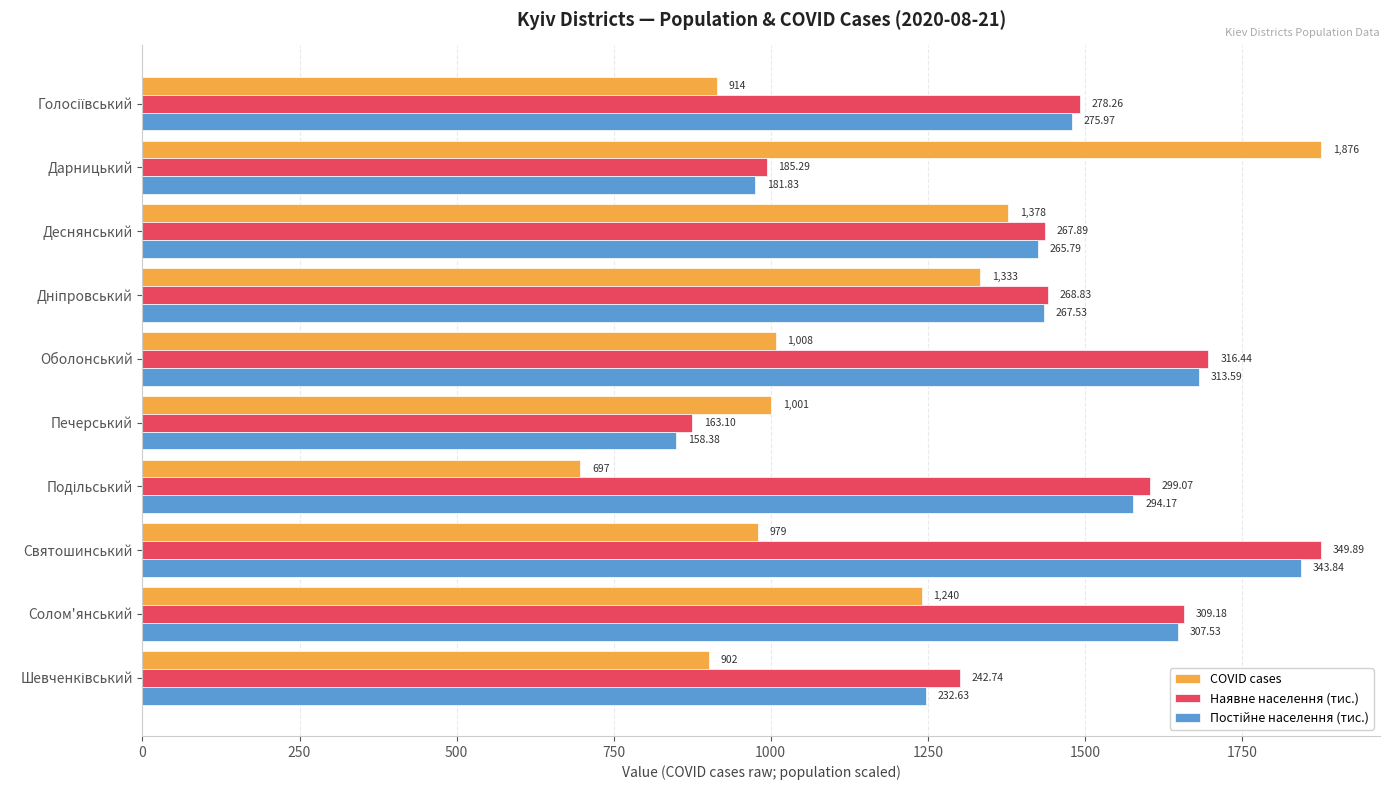

What is the sum of all Постійне населення (тис.) values?

14161.6